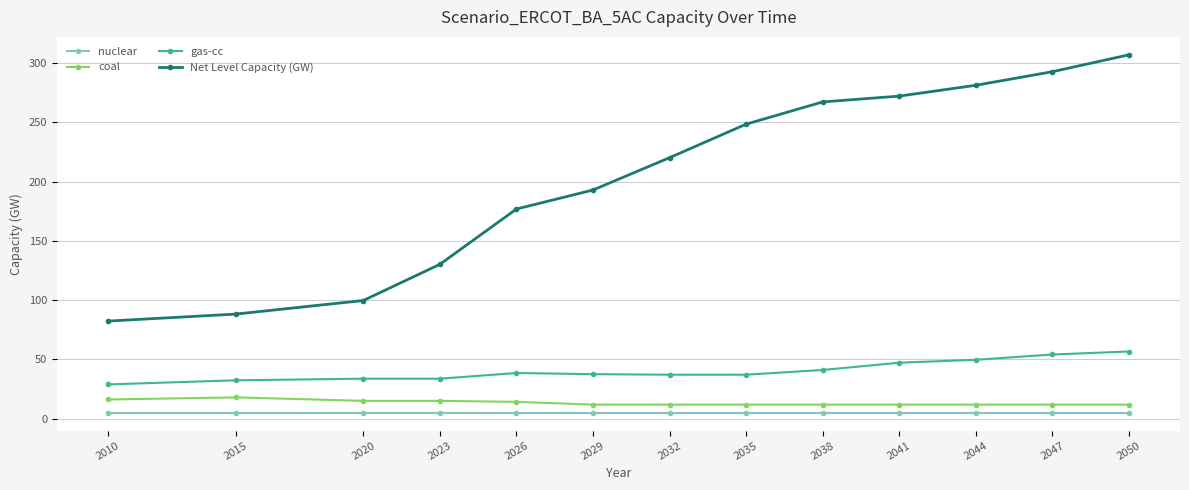

What is the difference between the maximum and minimum values in the gas-cc series?

27.8